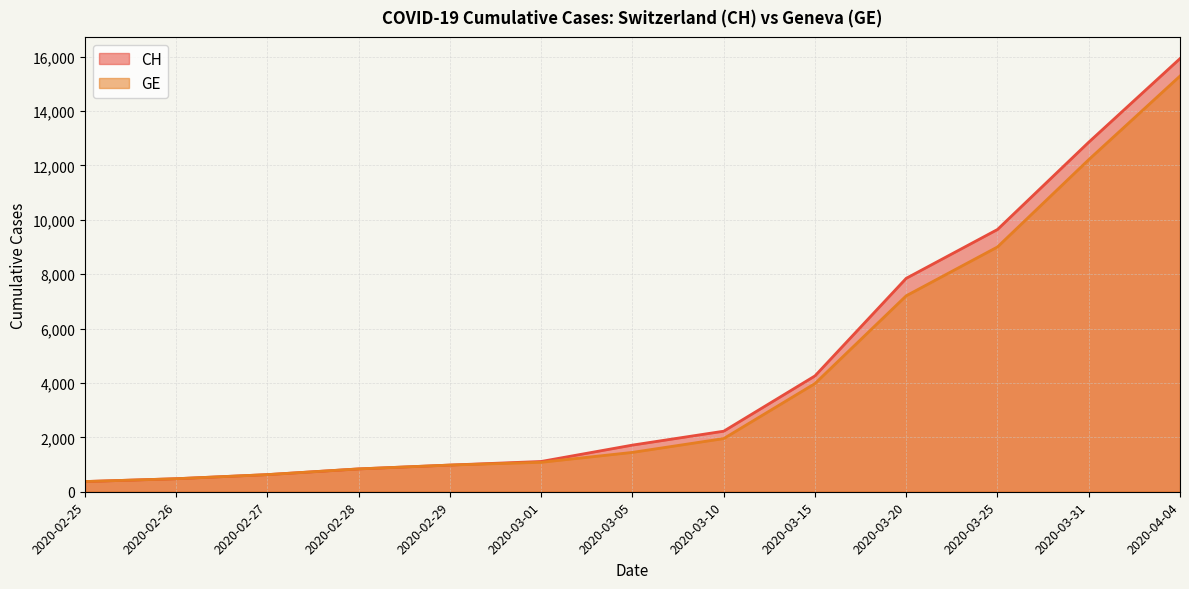

What is the sum of all CH values?

58885